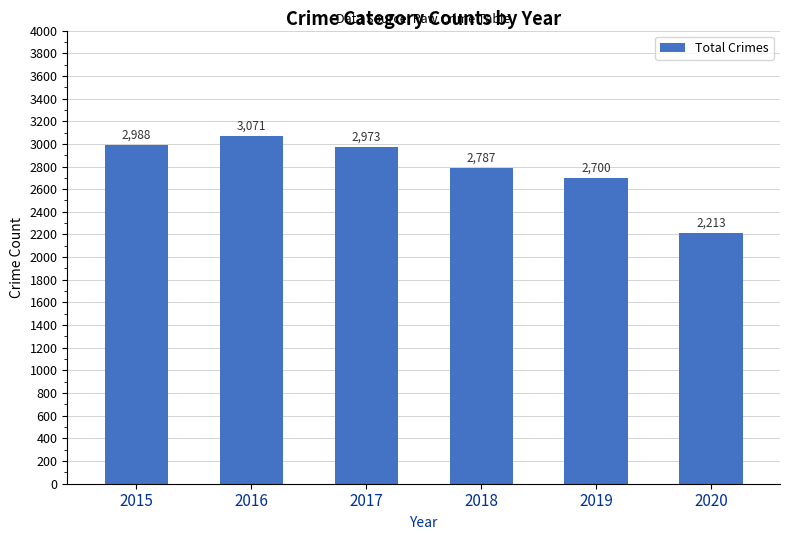

Read the value at 2019.

2700